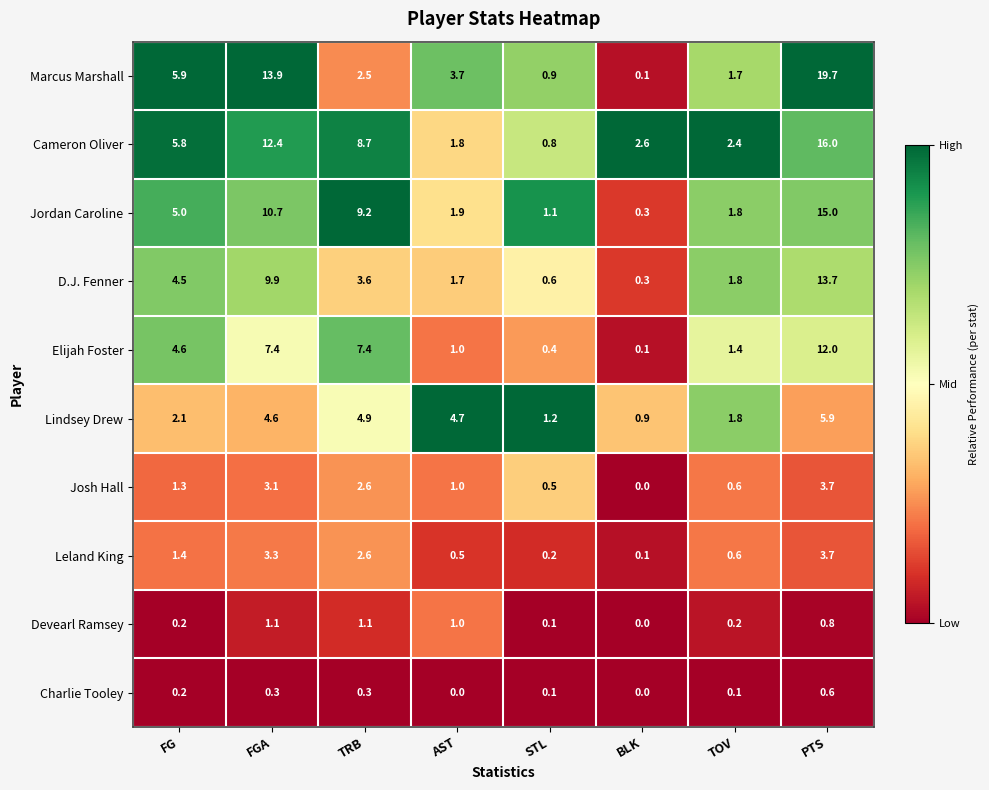

Rank the series at FGA from highest to lowest value.

Marcus Marshall, Cameron Oliver, Jordan Caroline, D.J. Fenner, Elijah Foster, Lindsey Drew, Leland King, Josh Hall, Devearl Ramsey, Charlie Tooley